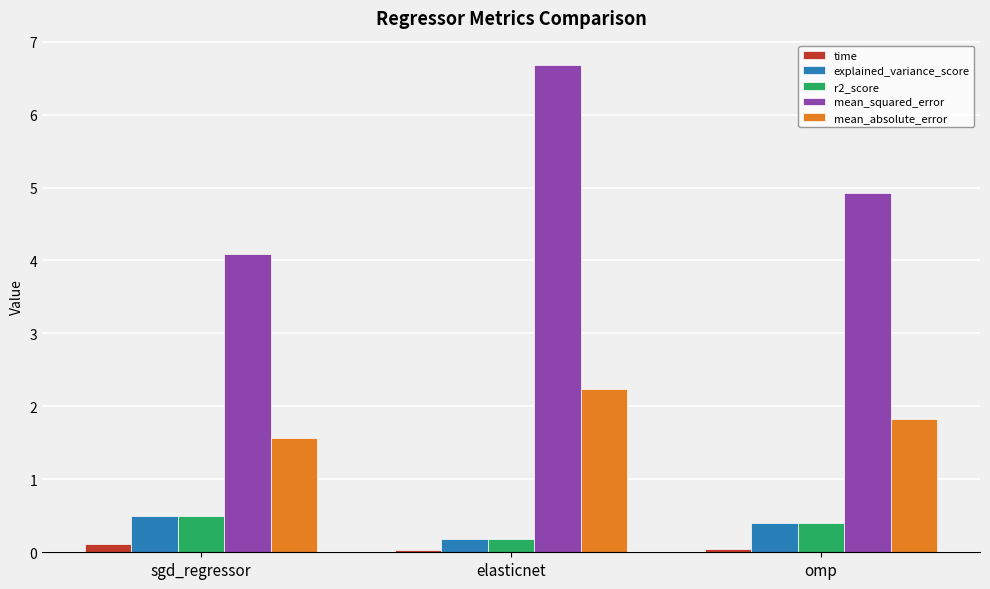

What are all the series names shown in the legend?

time, explained_variance_score, r2_score, mean_squared_error, mean_absolute_error